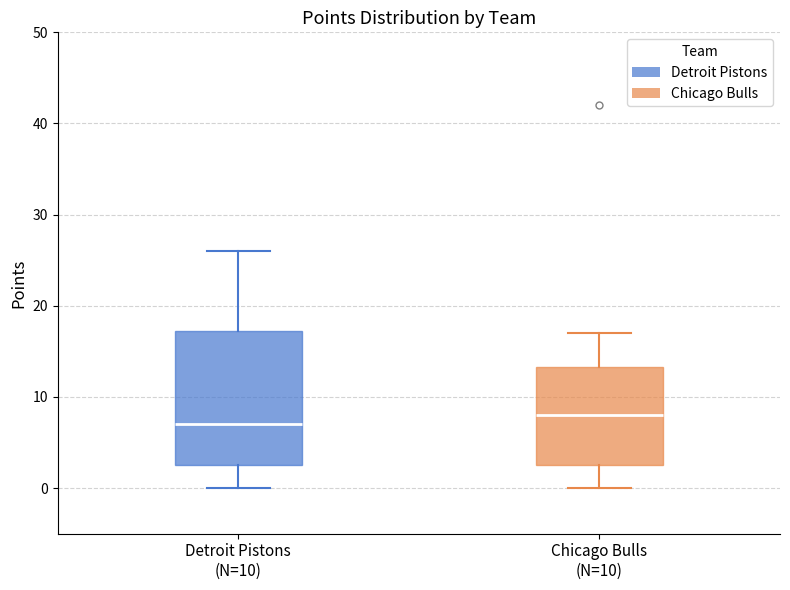

Reading left to right, read every box against the y-axis: the position of its median line, the range the box covers, and the ends of its whiskers. The values are not printed on the chart, so give them approximately, as read against the axis.

Detroit Pistons (N=10): median 7, box 3 to 17, whiskers 0 to 26
Chicago Bulls (N=10): median 8, box 3 to 13, whiskers 0 to 17